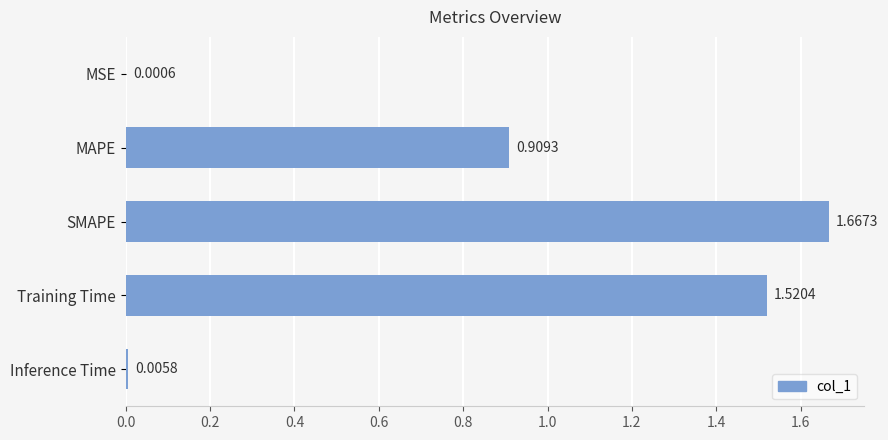

What is the sum of all values?

4.1